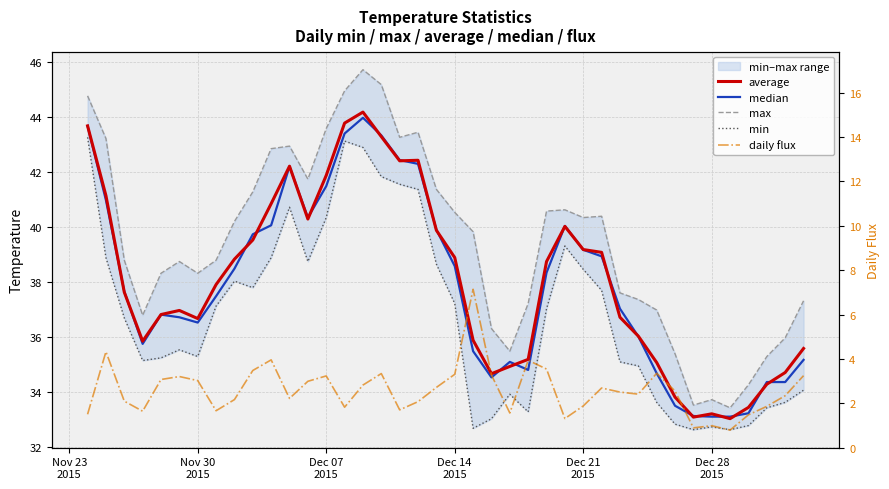

At how many categories does at least one series exceed 27?

40